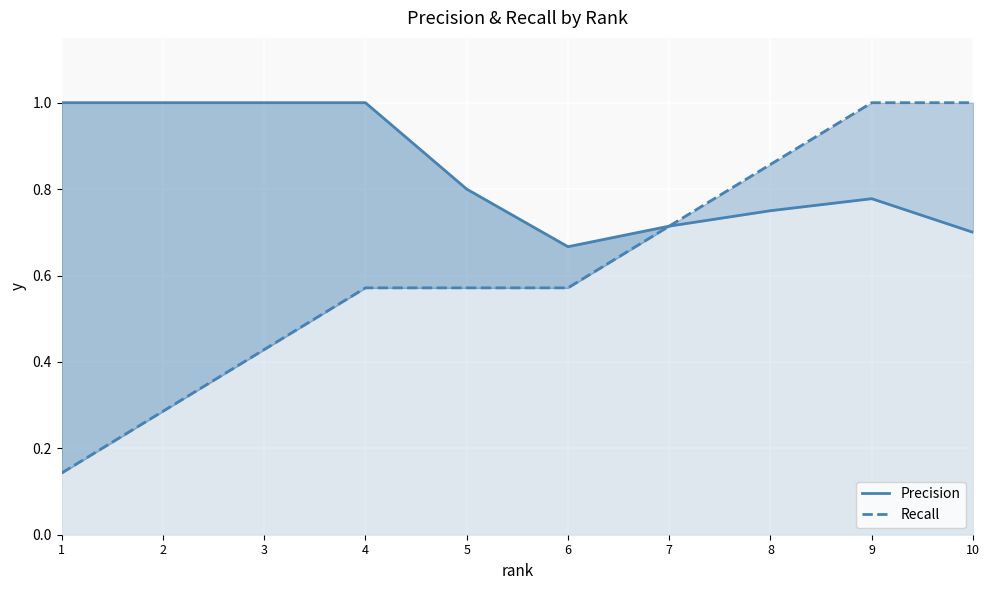

Between 1 and 10, which is larger?

1